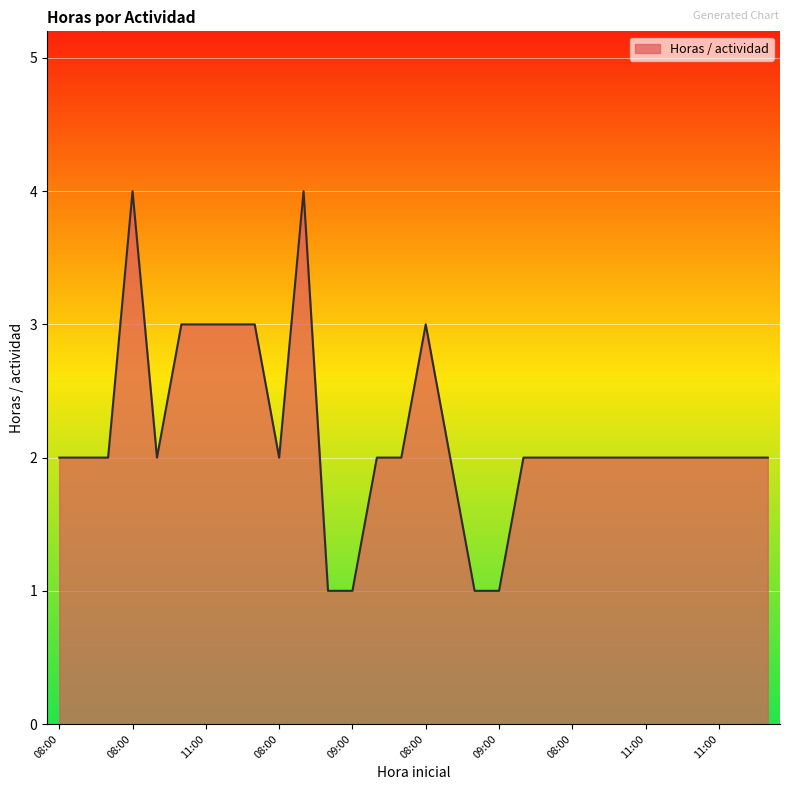

What is the greatest value displayed?

4